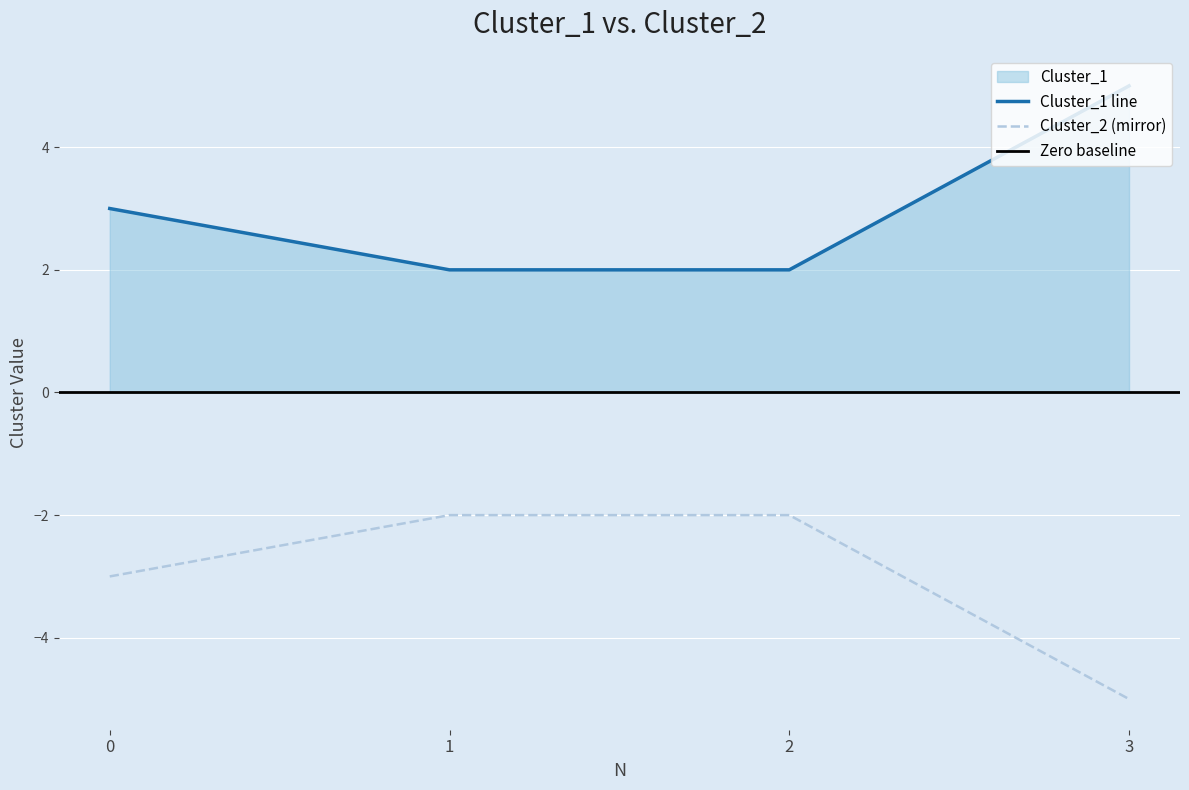

Count the number of categories in the chart.

4